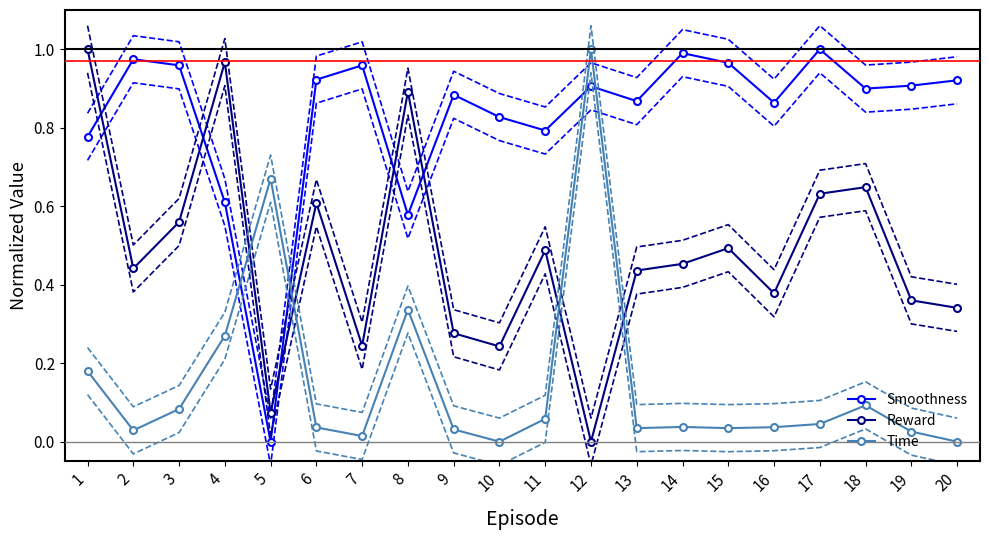

Between 6 and 17, which series saw the biggest shift?

Smoothness